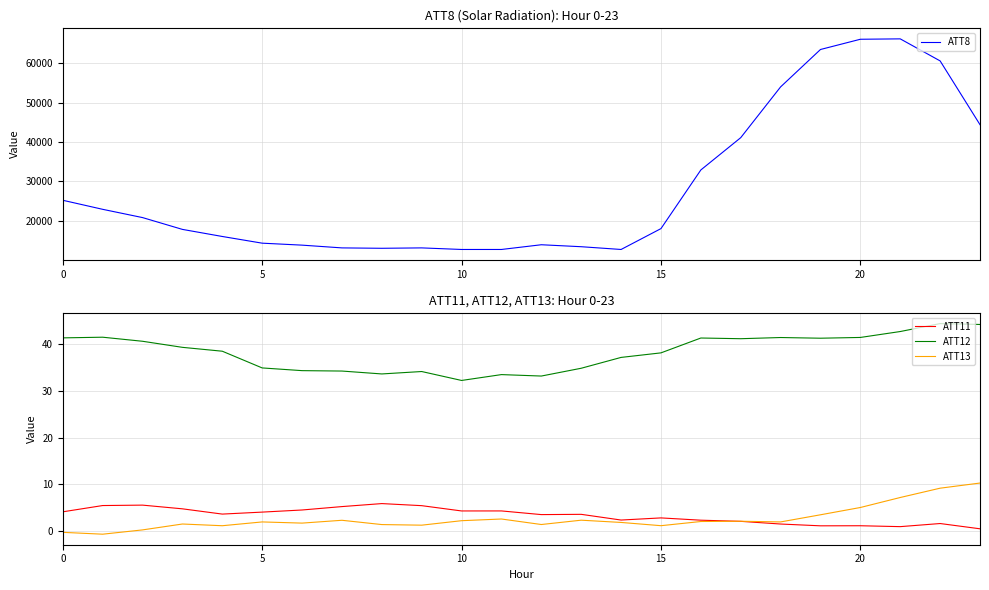

Does the chart have visible grid lines?

Yes